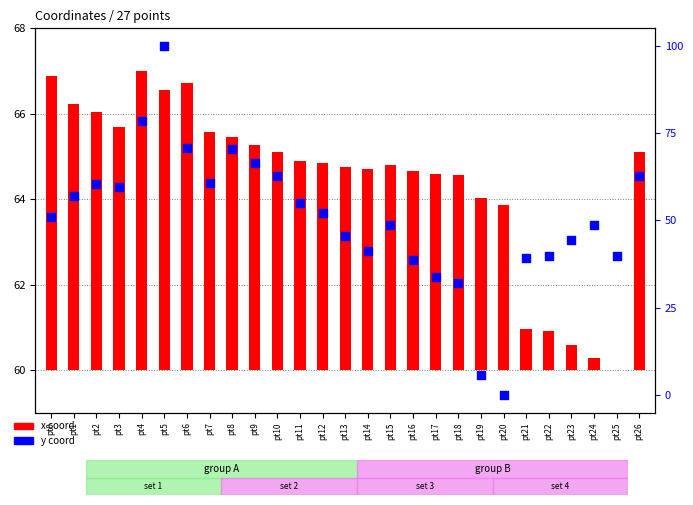

What are all the series names shown in the legend?

x (coord), y (coord)